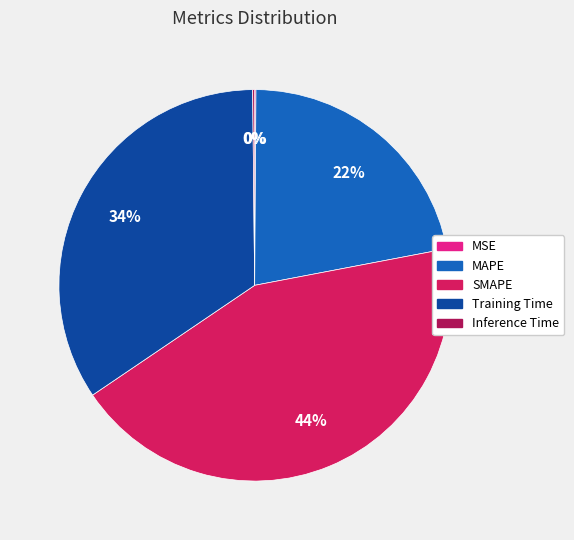

Which category has the biggest portion of the pie?

SMAPE